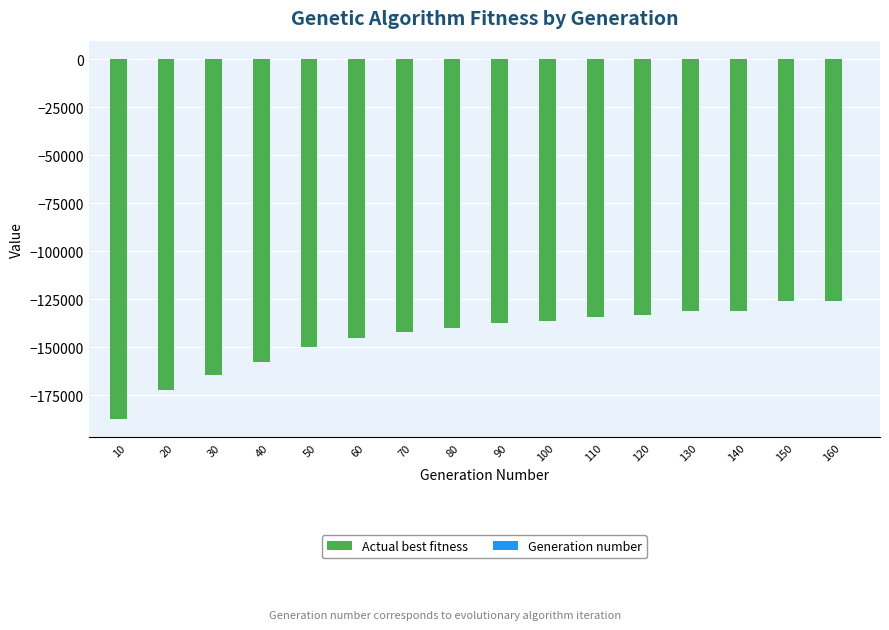

The value of Actual best fitness at 160 is -126108. True or false?

True